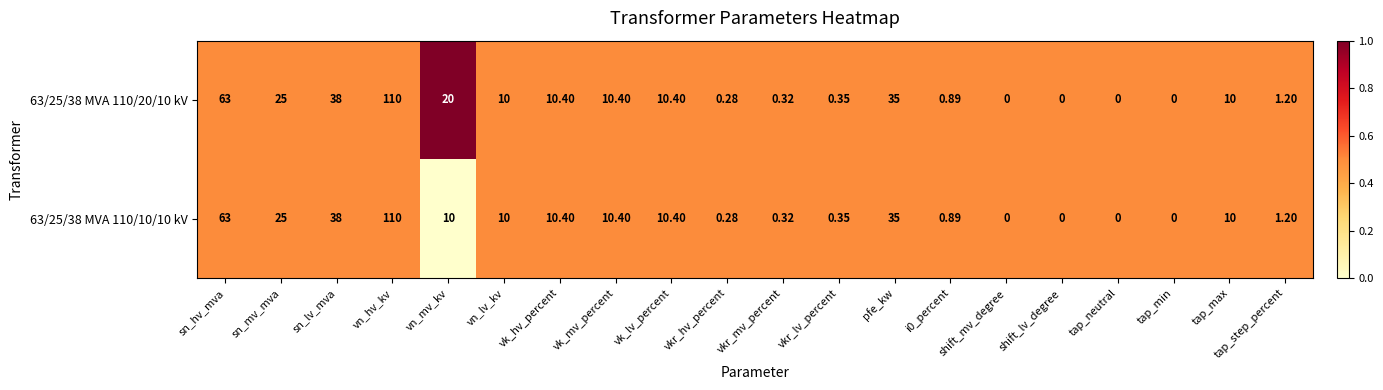

Where is 63/25/38 MVA 110/20/10 kV nearest to the value 55?

sn_hv_mva